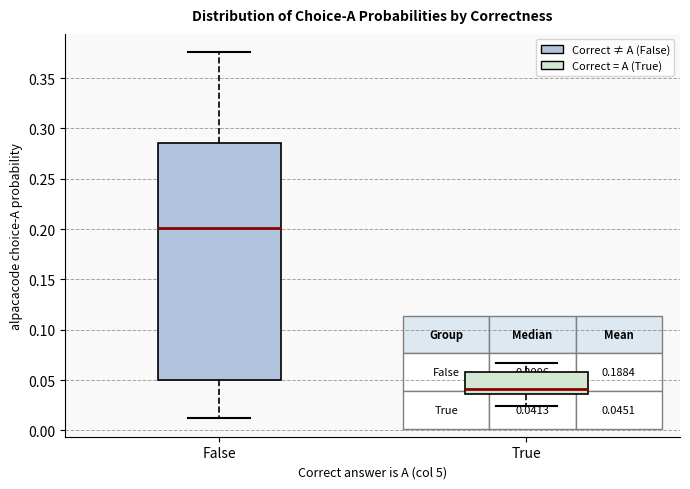

Which box has the highest median line?

False